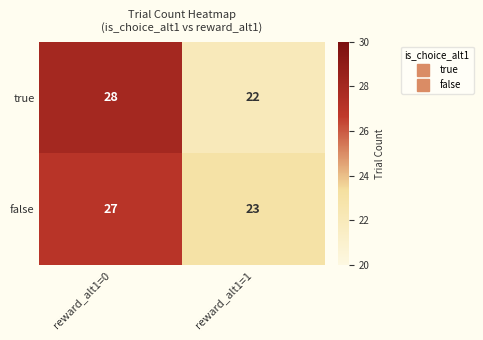

Reading left to right, list all the values displayed in this chart.

true: 28	22
false: 27	23